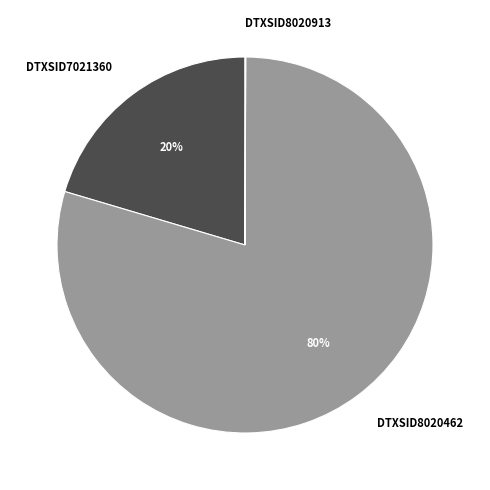

Is it true that DTXSID8020462 is 80% of the pie?

True